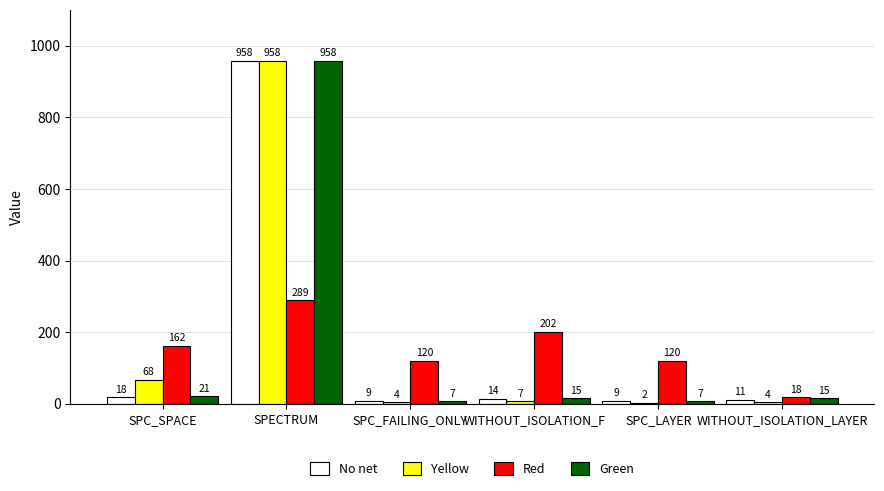

How many groups of bars are there?

6